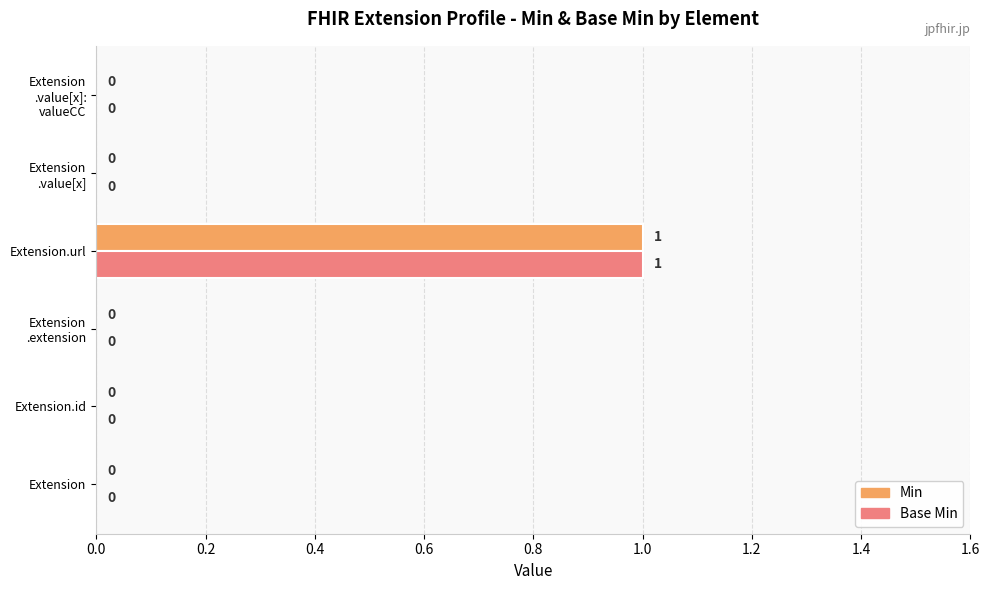

Count the number of data series in this chart.

2